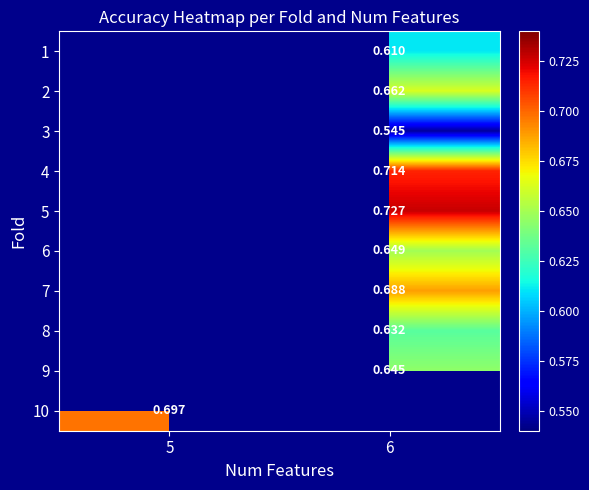

Is the value of 7 at 6 greater than the value of 2 at 6?

Yes